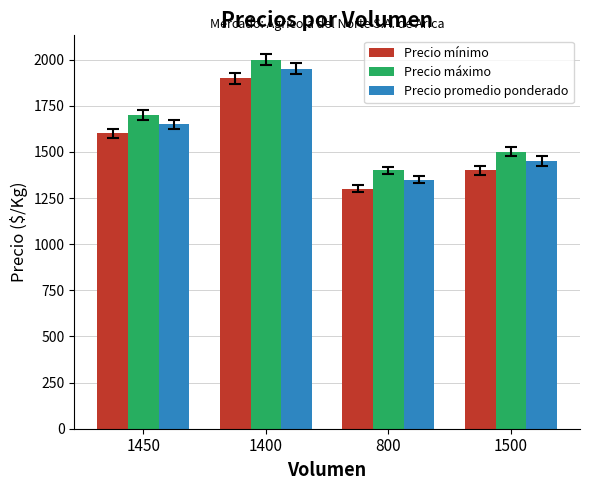

What is the difference between the second highest and second lowest values in the Precio máximo series?

200